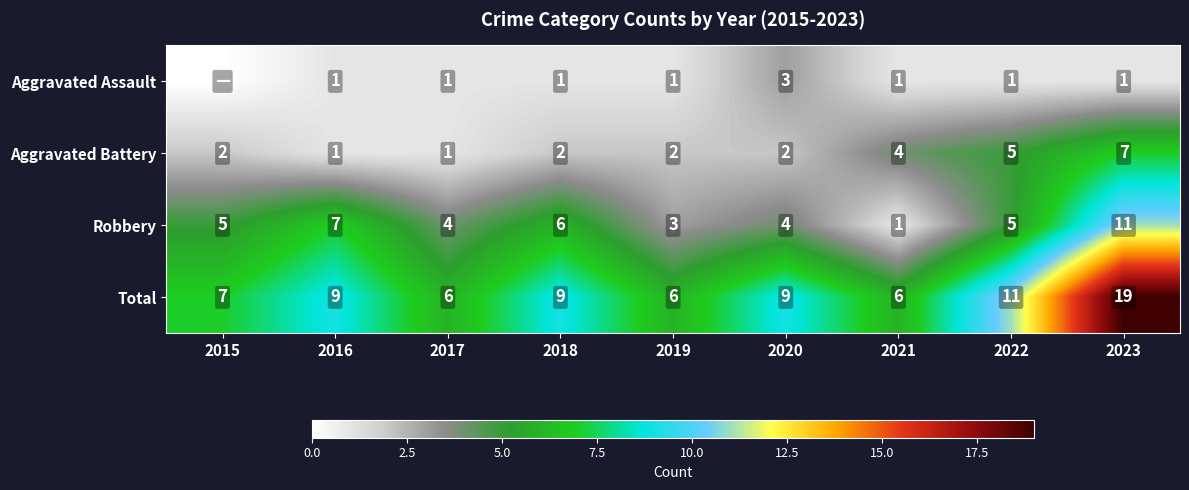

Is the value of Robbery at 2020 greater than the value of Aggravated Battery at 2020?

Yes